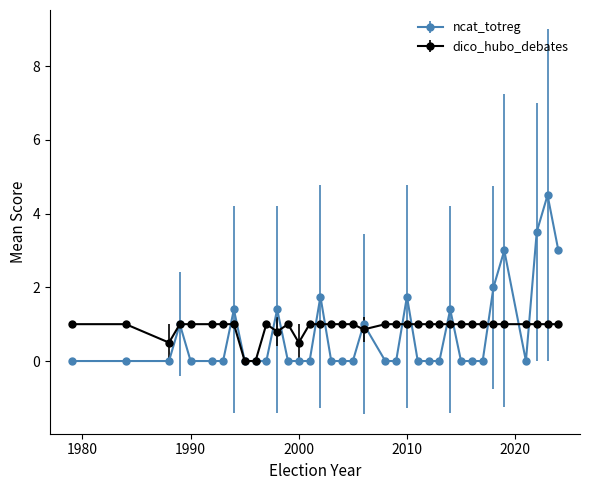

Rank the series by their maximum value, from lowest to highest.

dico_hubo_debates, ncat_totreg